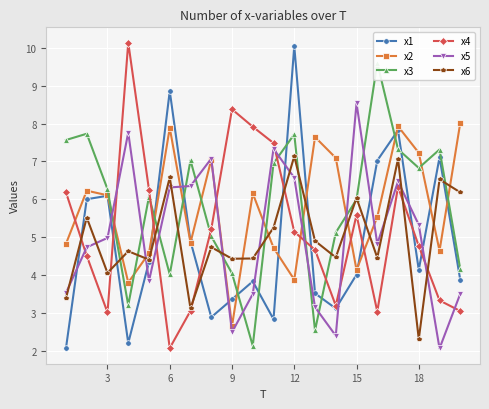

Between which two adjacent categories do x5 and x1 first intersect?

0 and 3